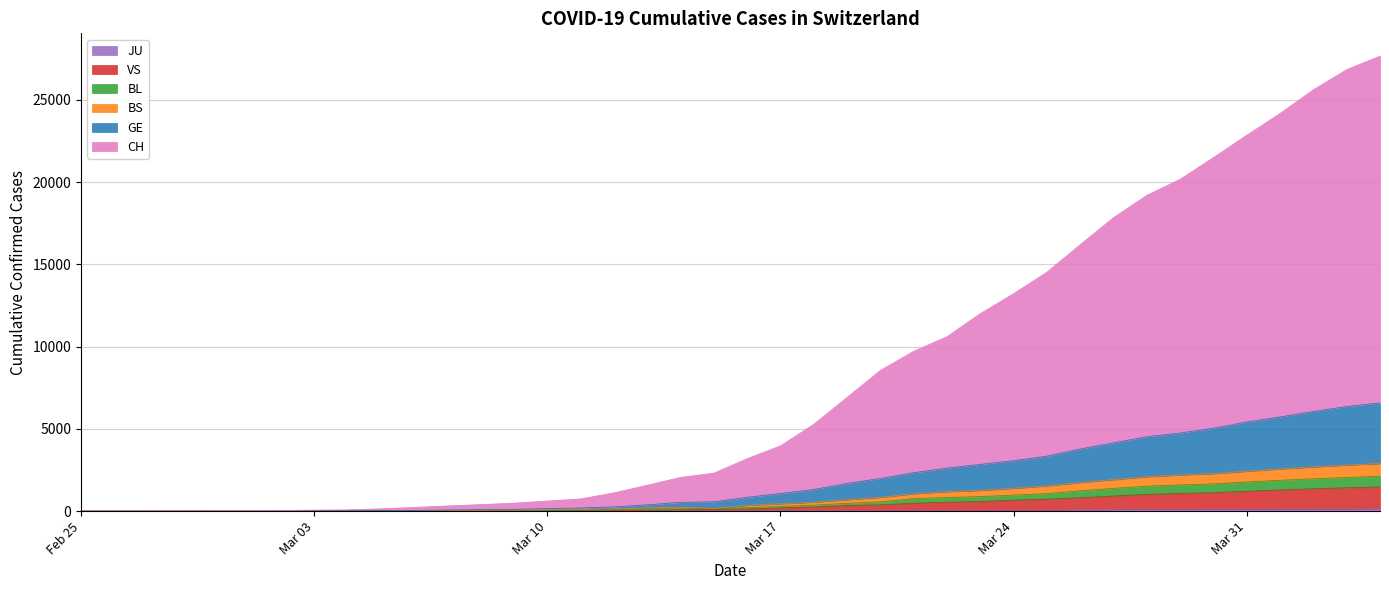

True or false: GE has a value of 10796 at 2020-04-02.

False